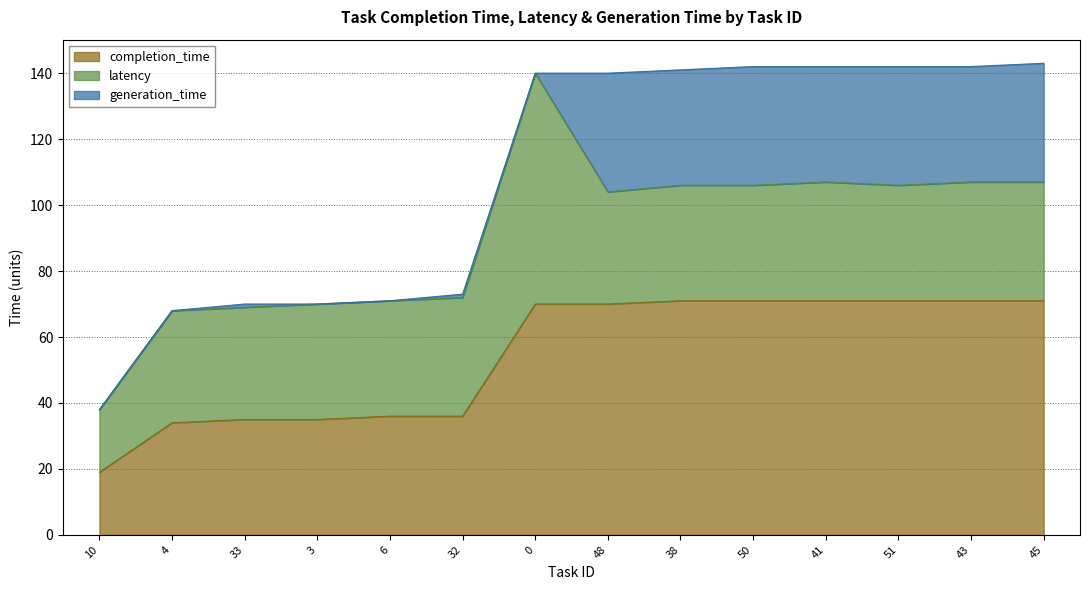

How many interior local peaks does the latency series have?

2